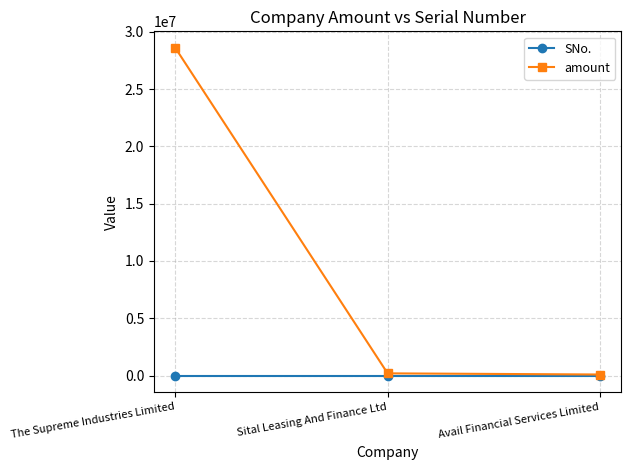

Between The Supreme Industries Limited and Sital Leasing And Finance Ltd, which series saw the biggest shift?

amount